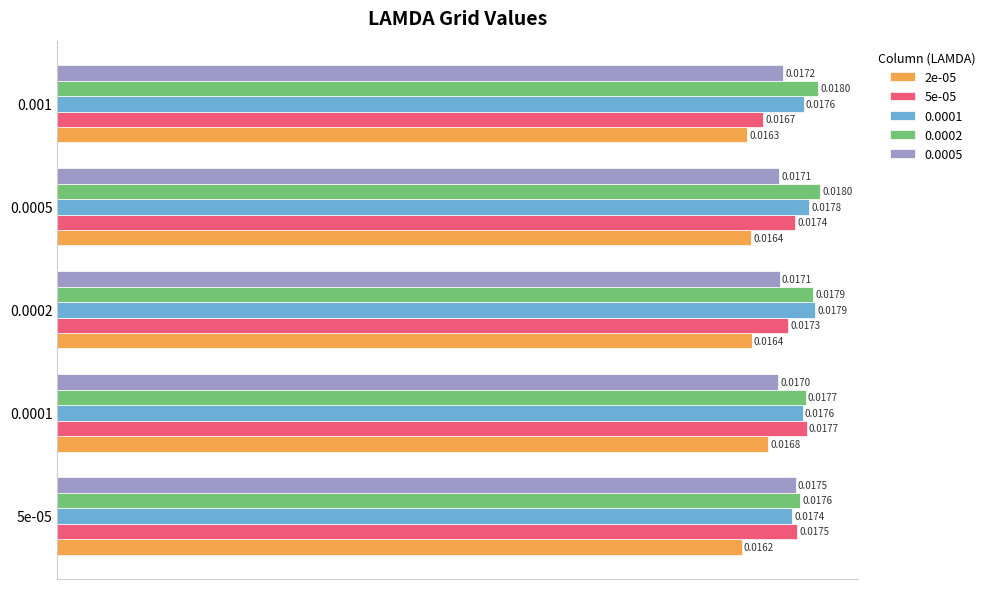

How many 2e-05 values are between 0 and 1?

5